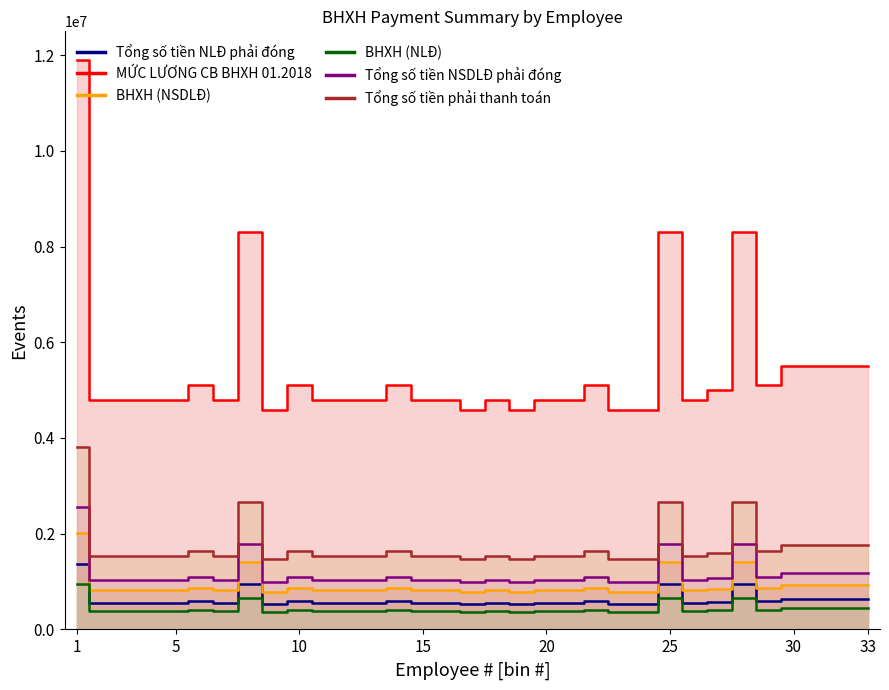

Does the chart have visible grid lines?

No